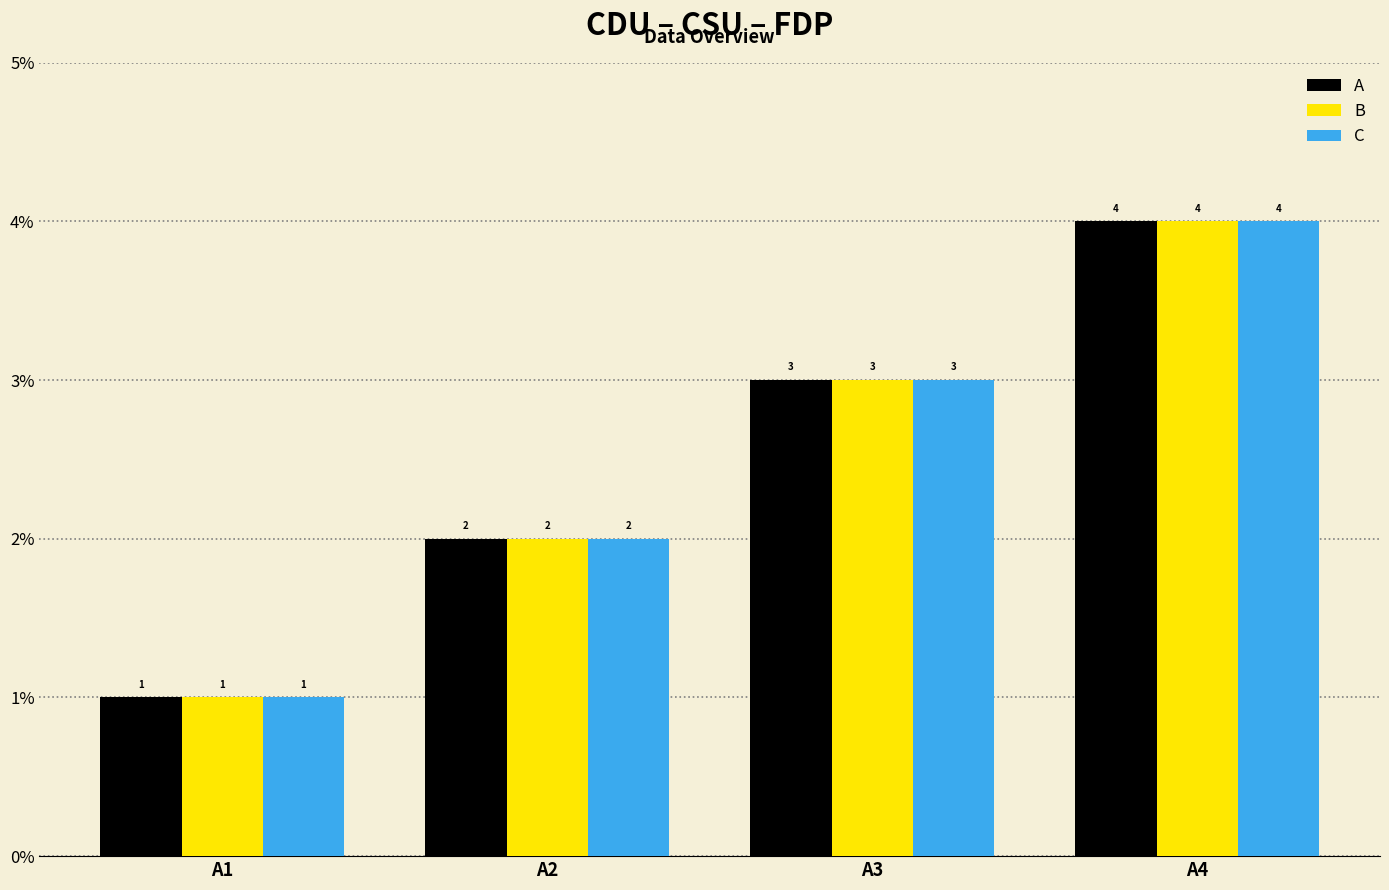

Rank the categories by B value from highest to lowest.

A4, A3, A2, A1